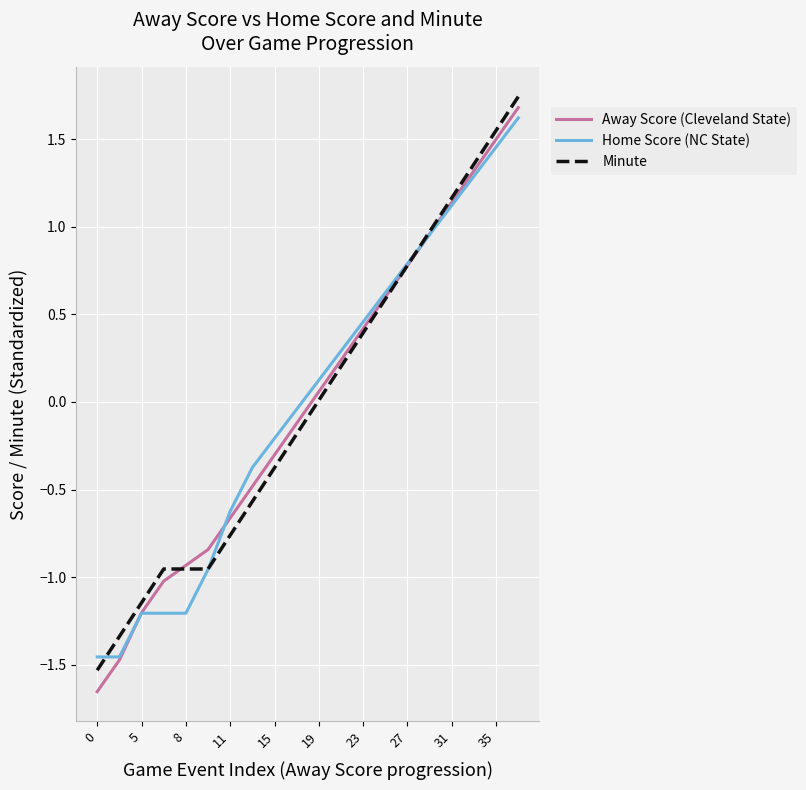

Which series has the widest spread of values?

Away Score (Cleveland State)